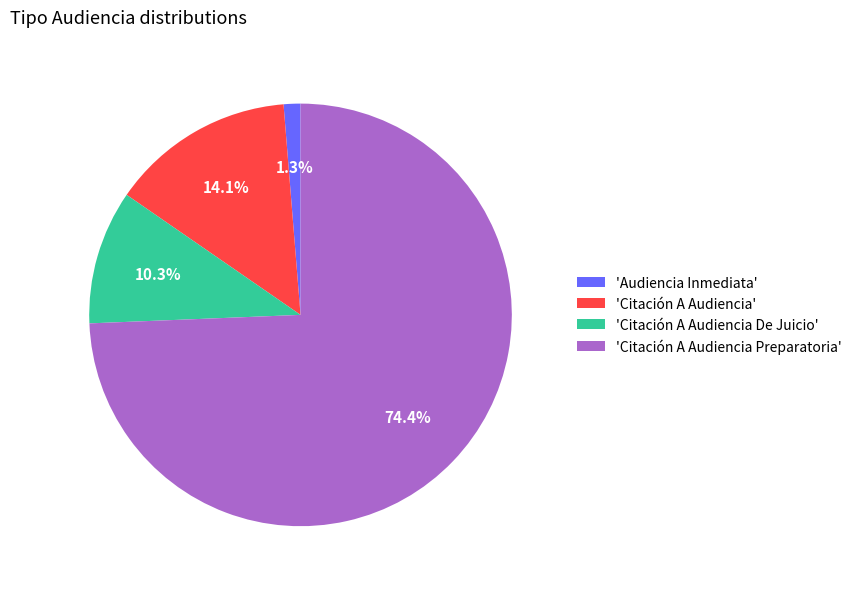

Between 'Citación A Audiencia' and 'Citación A Audiencia Preparatoria', which is larger?

'Citación A Audiencia Preparatoria'